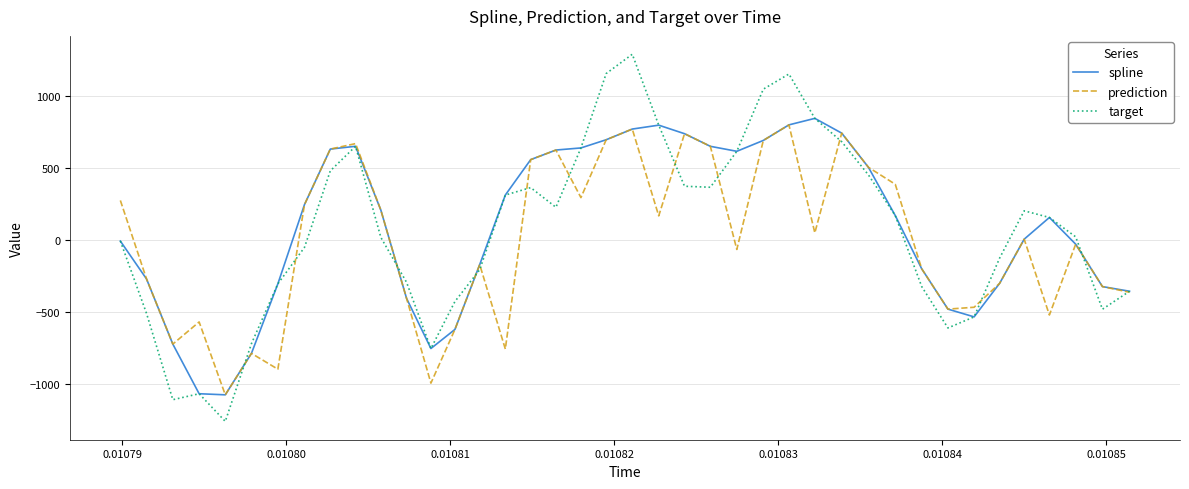

Which series has the widest spread of values?

target